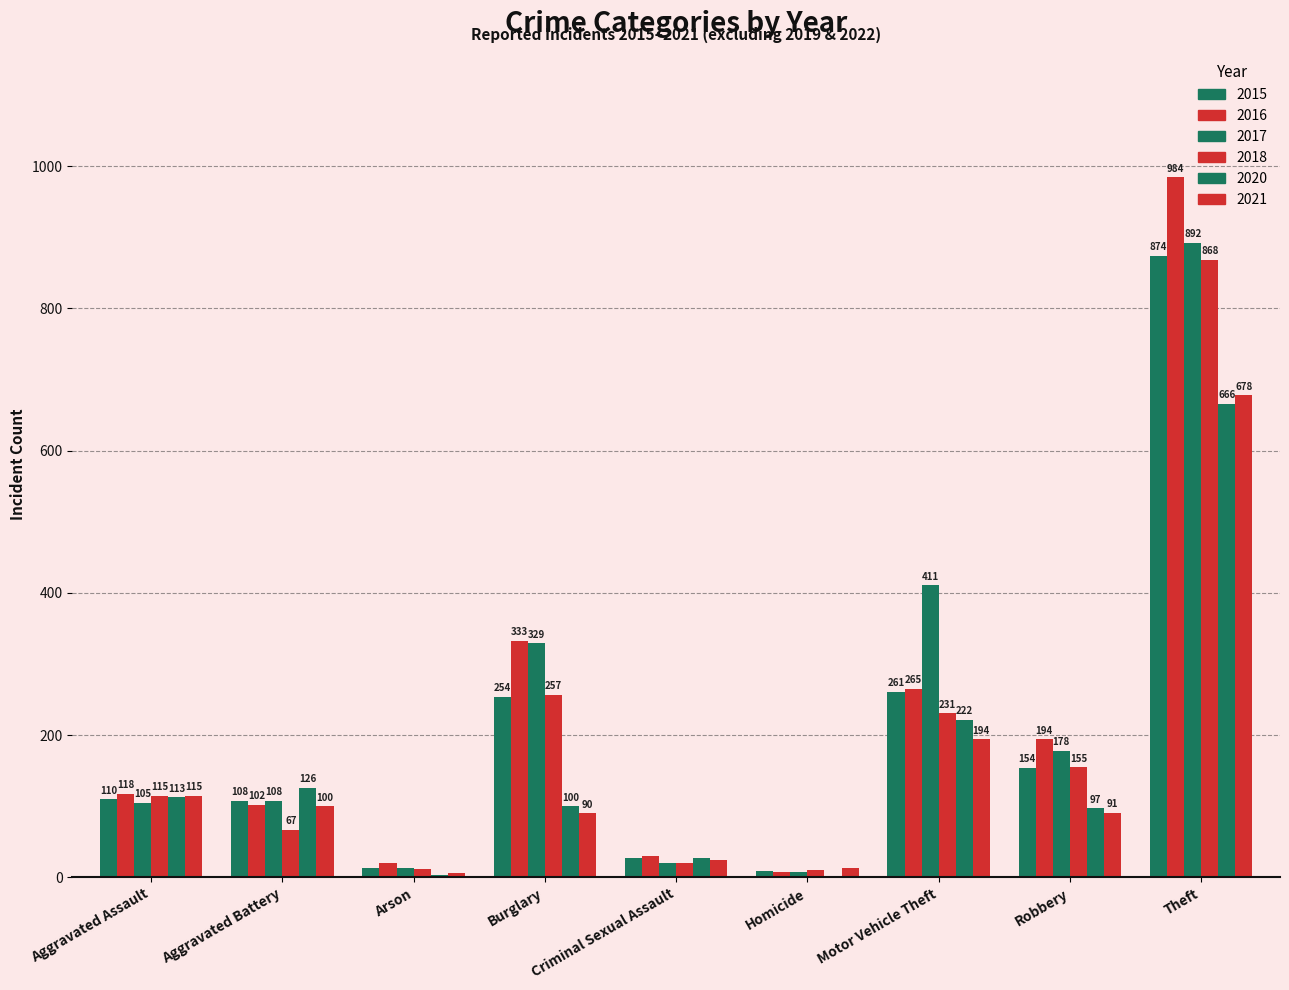

Does the chart contain stacked bars?

No